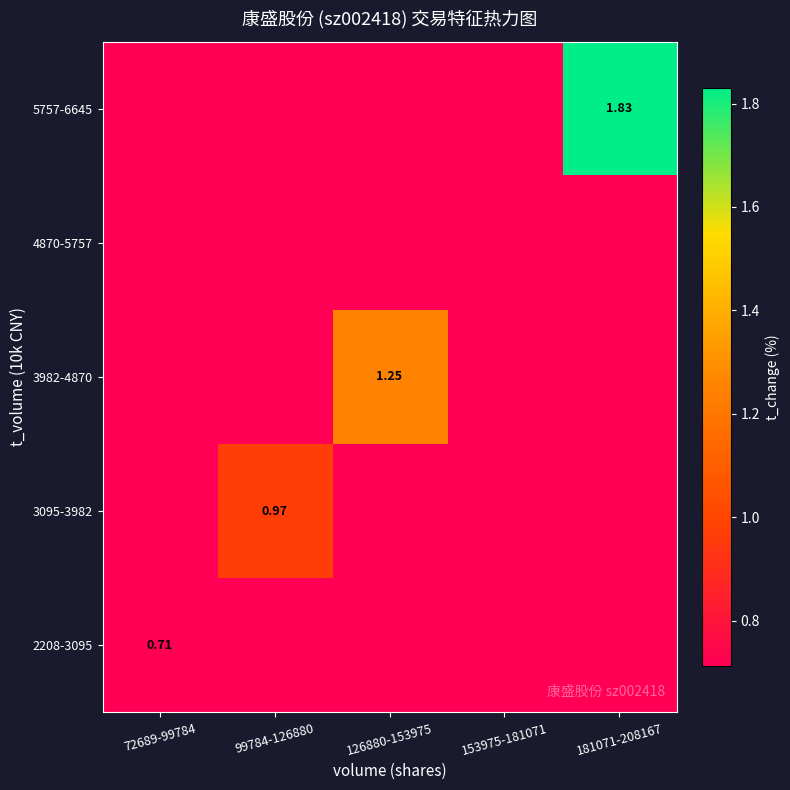

Count the number of data series in this chart.

5